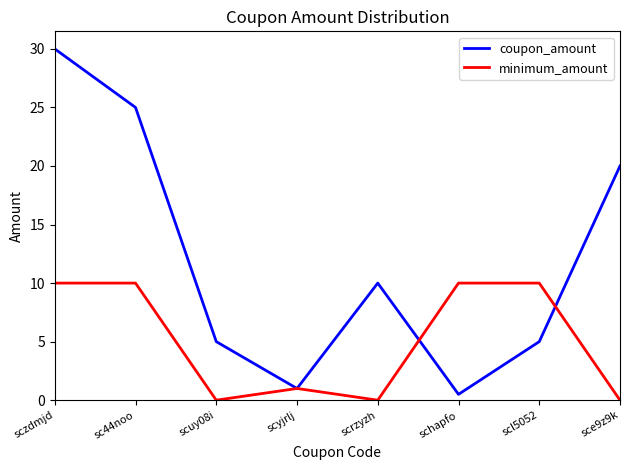

Reading left to right, list all the values displayed in this chart.

coupon_amount: sczdmjd=30.0	sc44noo=25.0	scuy08i=5.0	scyjrlj=1.0	scrzyzh=10.0	schapfo=0.5	scl5052=5.0	sce9z9k=20.0
minimum_amount: sczdmjd=10.0	sc44noo=10.0	scuy08i=0.0	scyjrlj=1.0	scrzyzh=0.0	schapfo=10.0	scl5052=10.0	sce9z9k=0.0